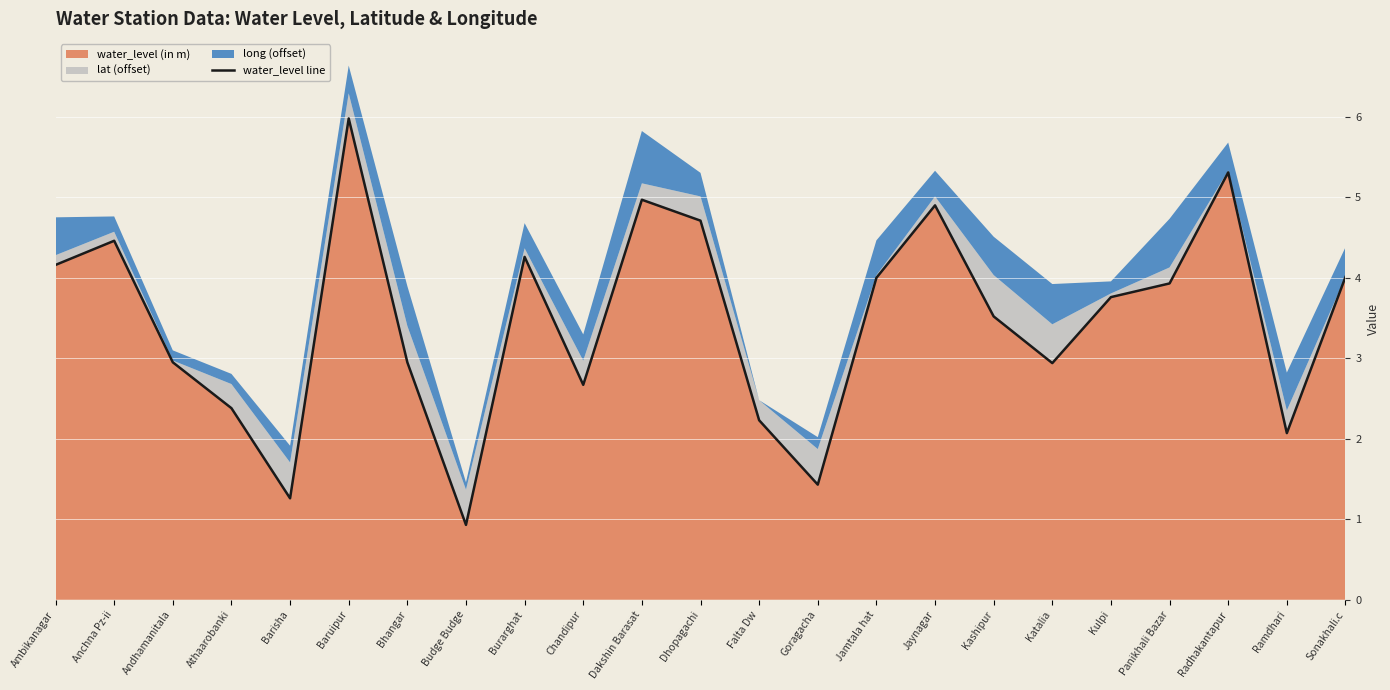

Reading right to left, list all the values displayed in this chart.

Sonakhali.c=4.0	Ramdhari=2.1	Radhakantapur=5.3	Panikhali Bazar=3.9	Kulpi=3.8	Katalia=2.9	Kashipur=3.5	Jaynagar=4.9	Jamtala hat=4.0	Goragacha=1.4	Falta Dw=2.2	Dhopagachi=4.7	Dakshin Barasat=5.0	Chandipur=2.7	Burarghat=4.3	Budge Budge=0.9	Bhangar=3.0	Baruipur=6.0	Barisha=1.3	Athaarobanki=2.4	Andhamanitala=3.0	Anchna Pz-ii=4.5	Ambikanagar=4.2